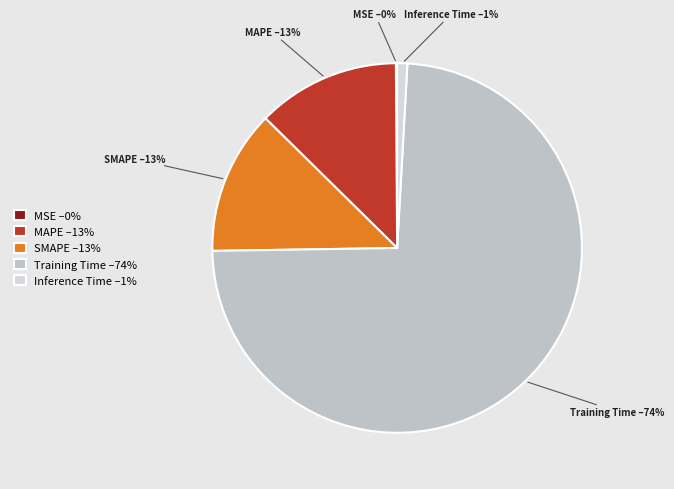

Is there any slice that represents more than half of the pie?

Yes